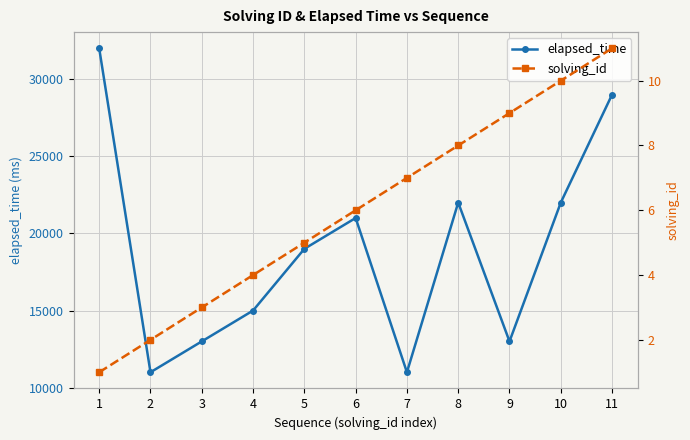

Between 5 and 11, which is larger?

11